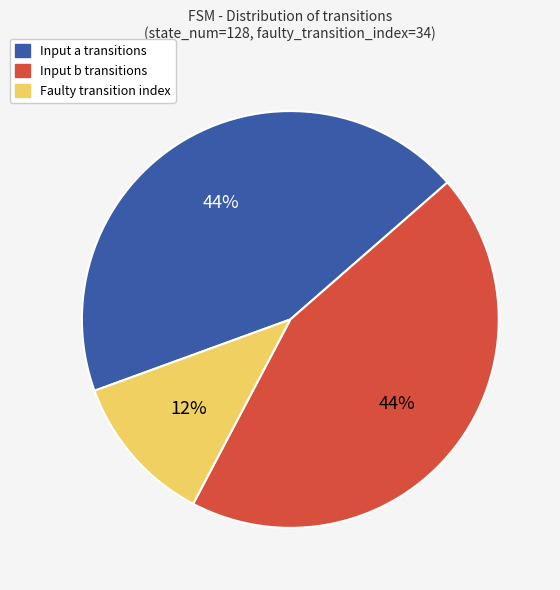

Do Input b and Input a together represent more than half of the pie?

Yes